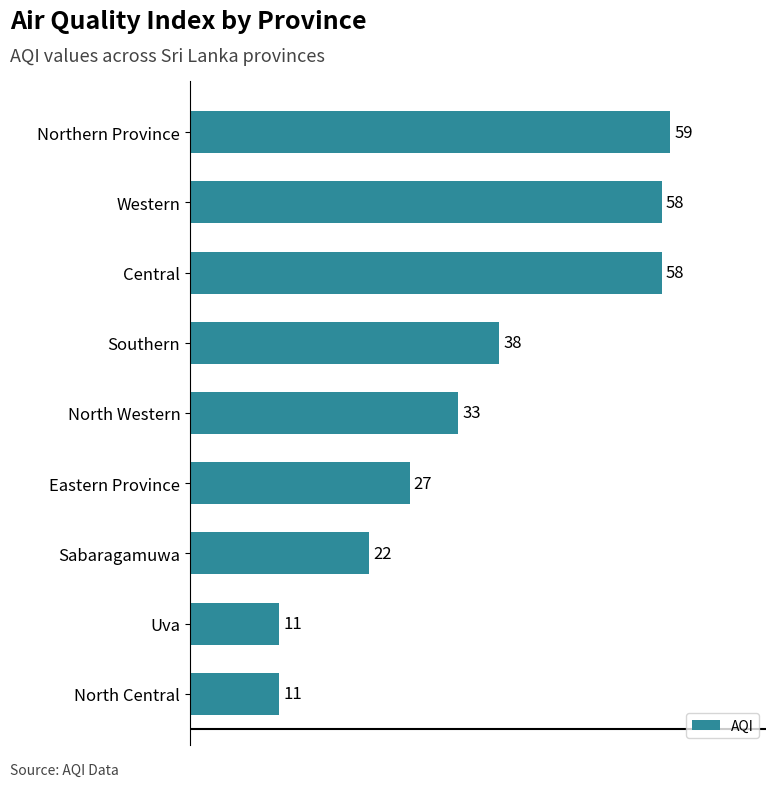

The value at North Western is 15. True or false?

False